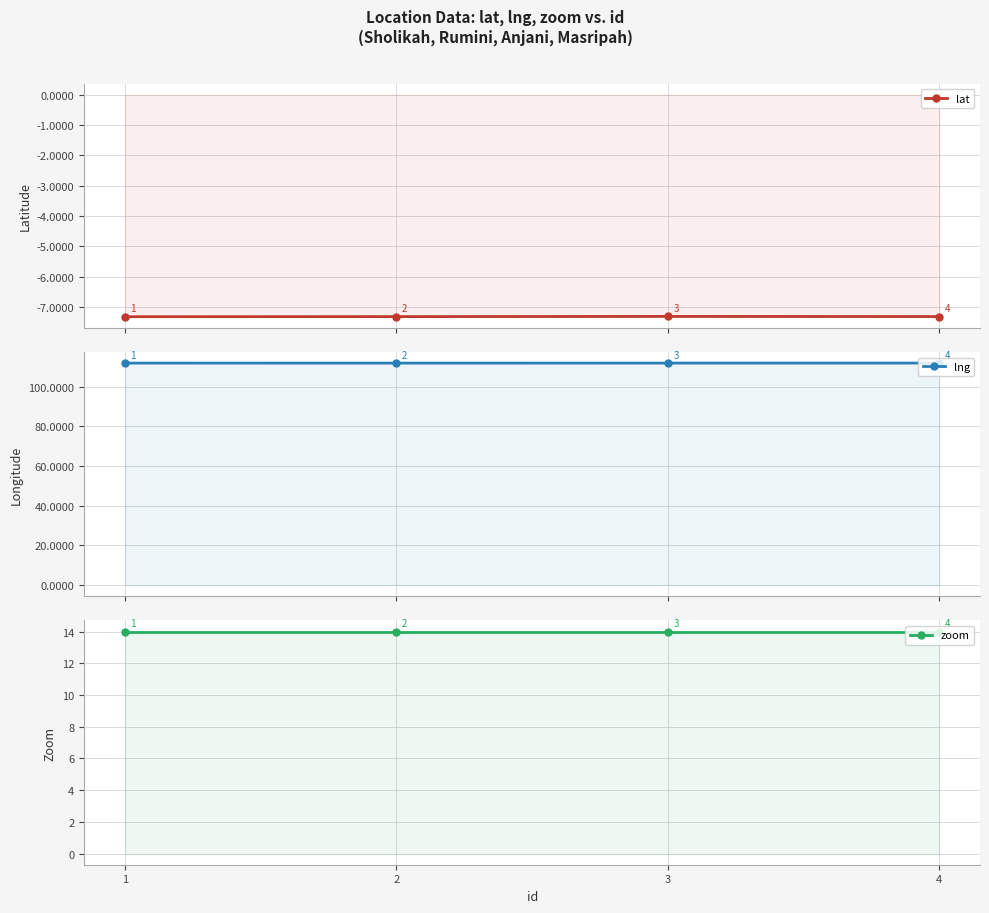

True or false: lat has a value of -7.3 at 4.

True